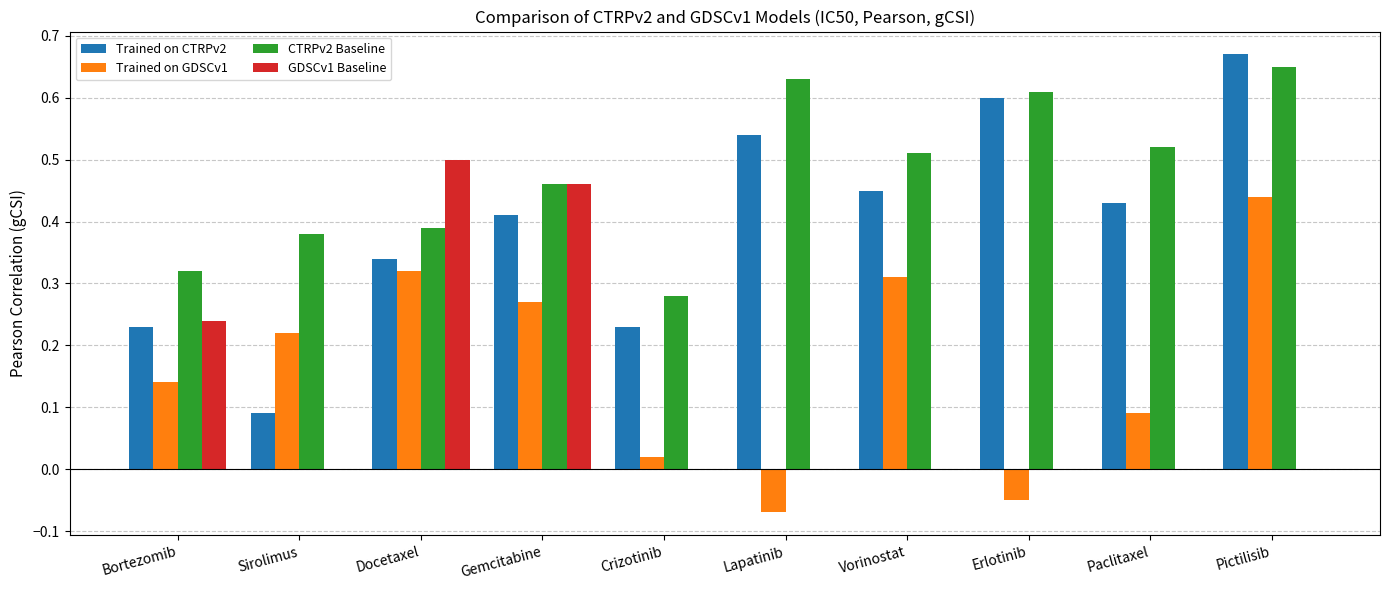

Between Sirolimus and Paclitaxel, which series saw the biggest shift?

Trained on CTRPv2